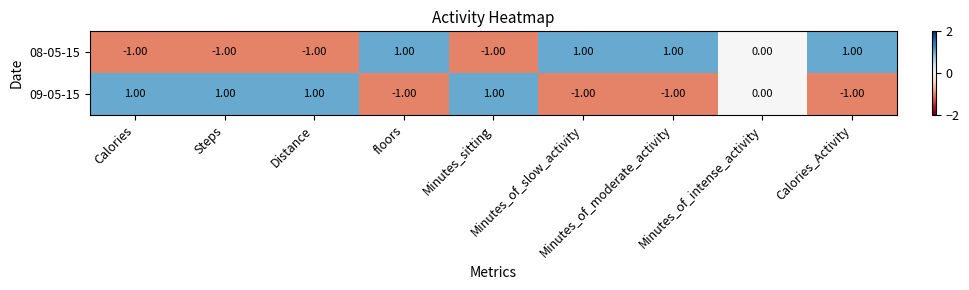

Count the number of data series in this chart.

2